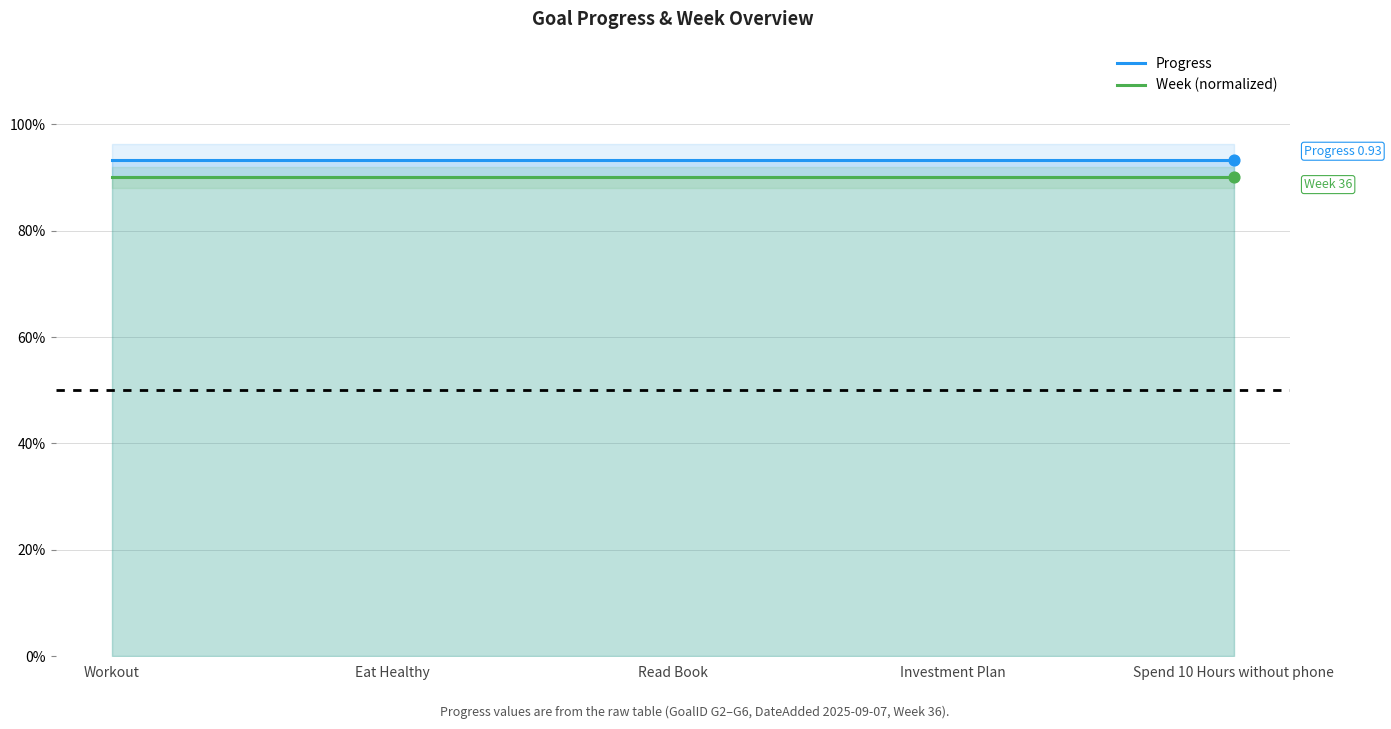

Which series reaches the maximum Y coordinate?

Progress